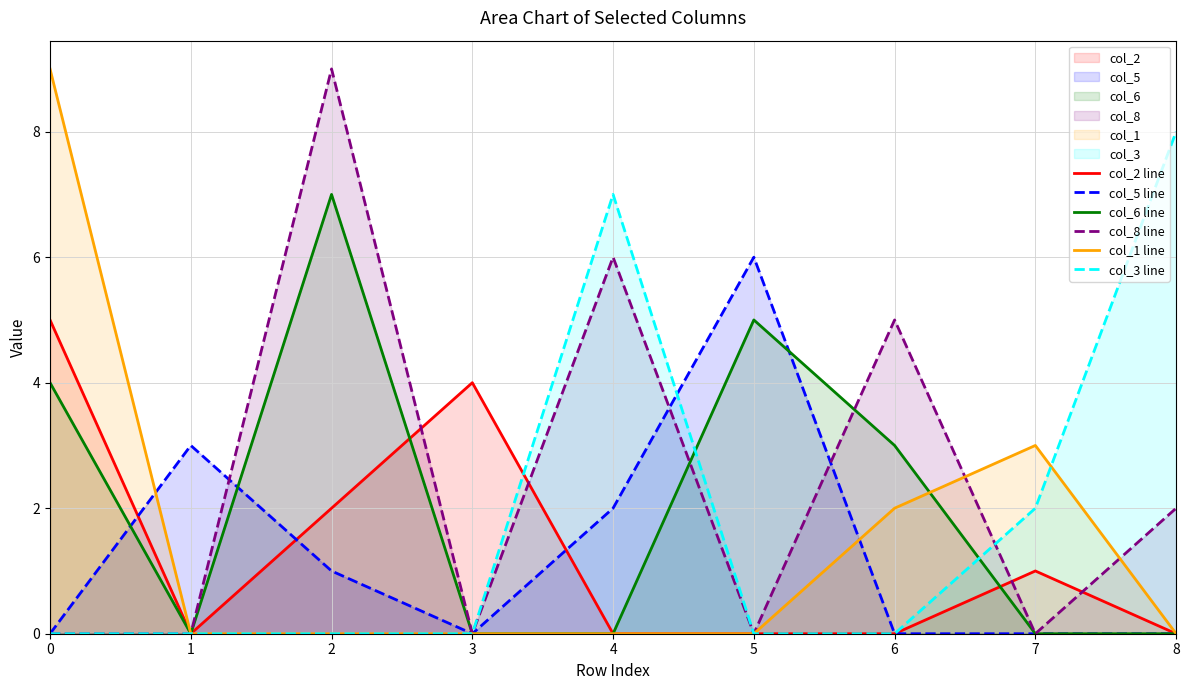

What is the approximate value of col_5 line at 1?

3